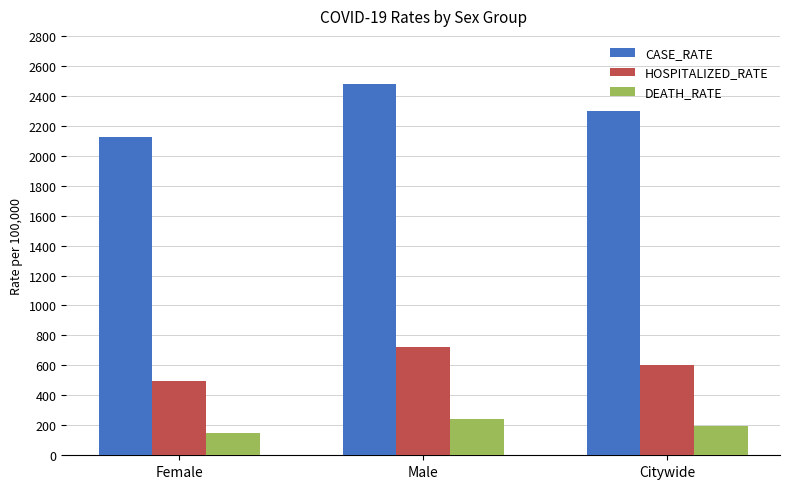

List the labels in order of CASE_RATE value, smallest first.

Female, Citywide, Male